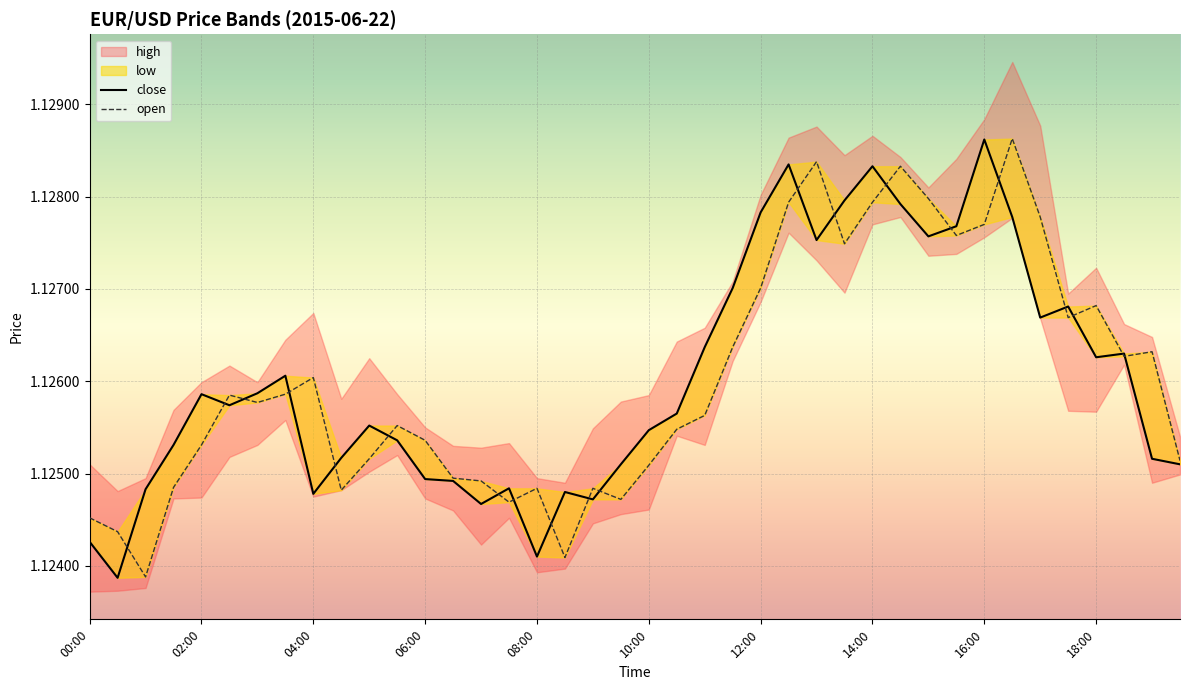

What is the minimum value for close?

1.1